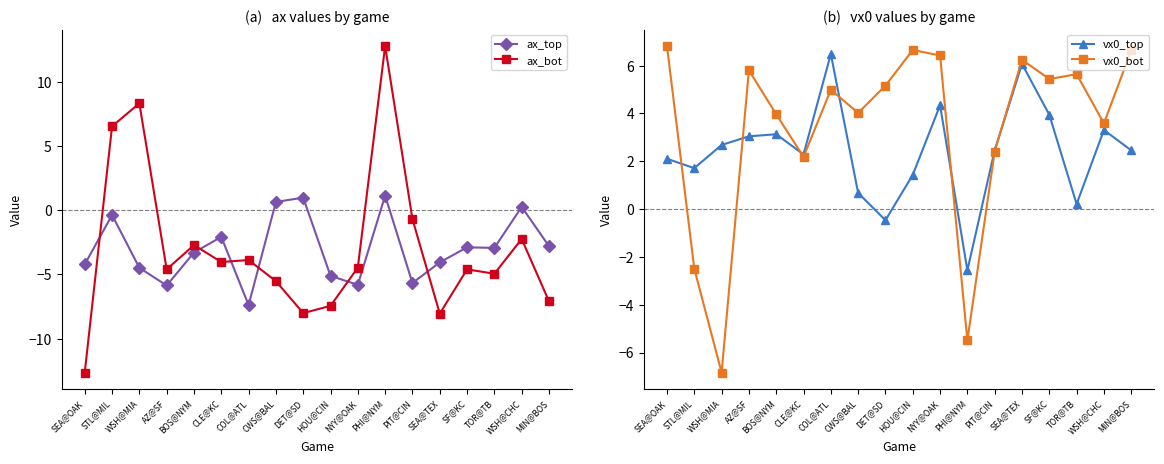

What is the spread (max minus min) of values at CWS@BAL?

9.6